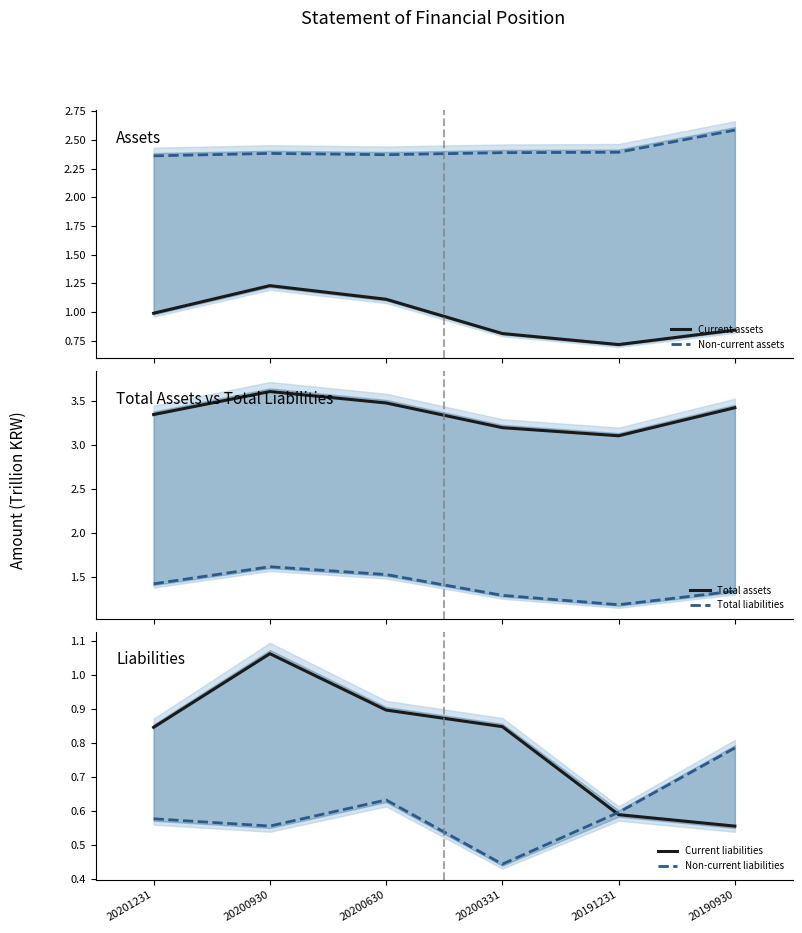

Which series has the largest total across all categories?

Total assets